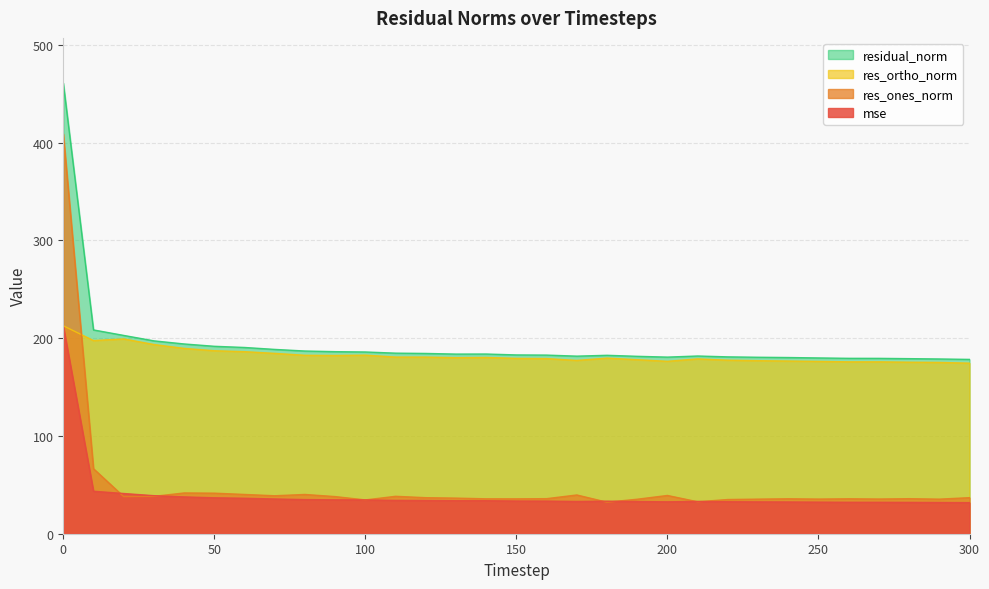

Which category has the lowest value in the mse series?

300